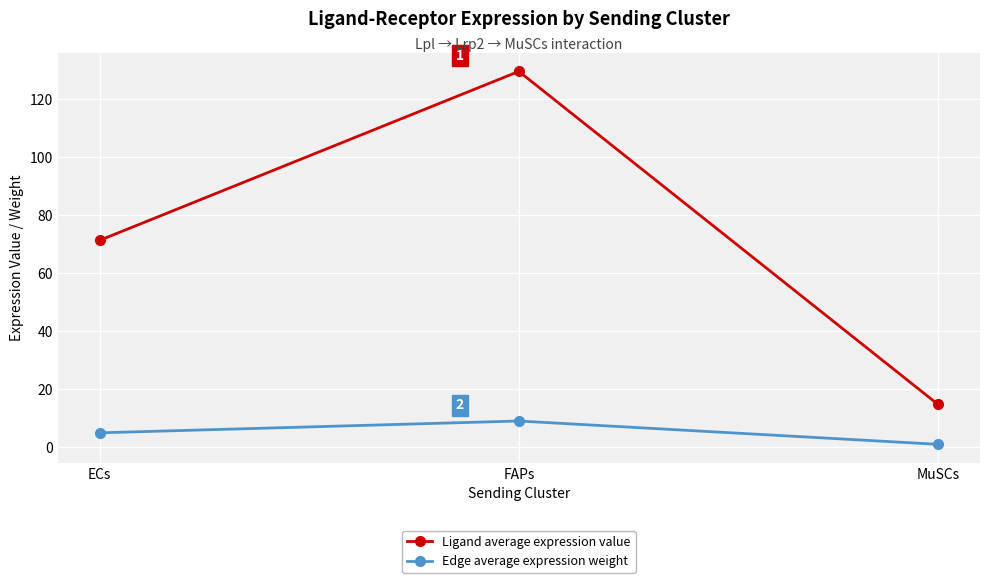

What is the difference between the highest and lowest values at ECs?

66.3